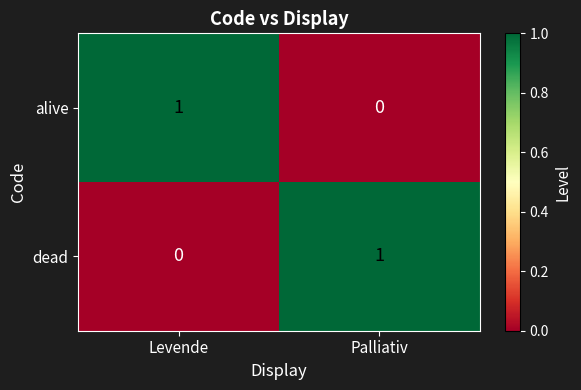

Rank the categories by alive value from highest to lowest.

Levende, Palliativ